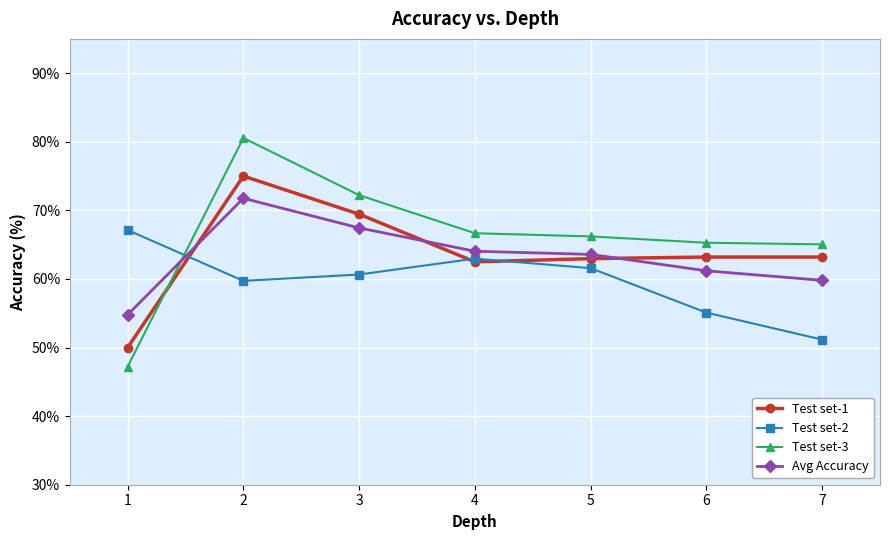

At how many categories does at least one series exceed 74?

1